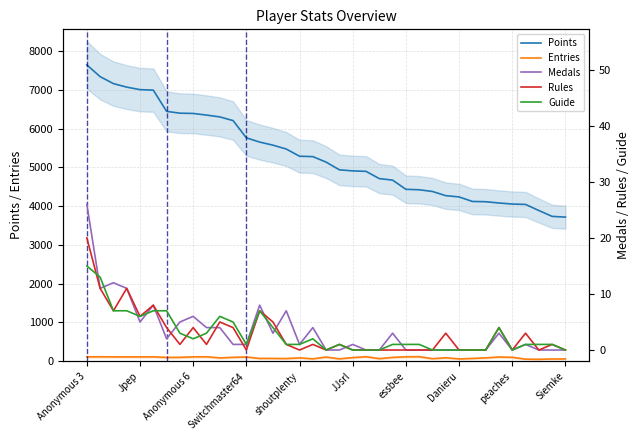

How many lines are shown in the chart?

5